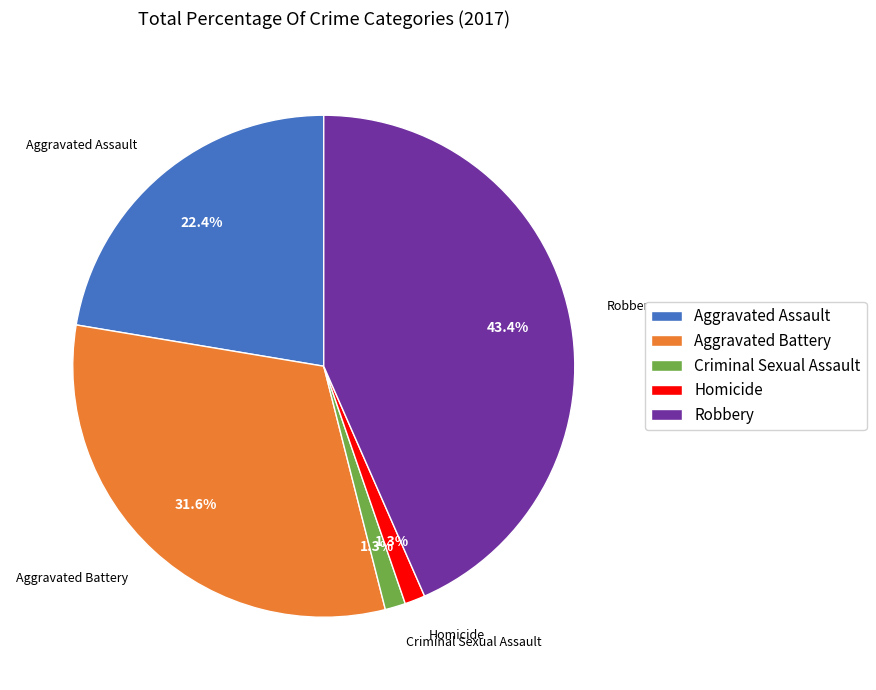

To the nearest percent, what is the average slice percentage?

20%